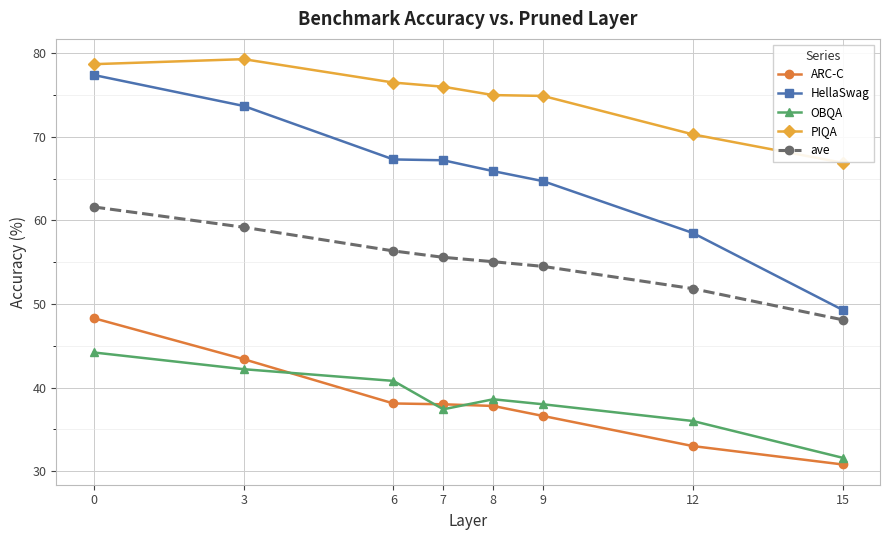

Rank the series at 7 from lowest to highest value.

OBQA, ARC-C, ave, HellaSwag, PIQA